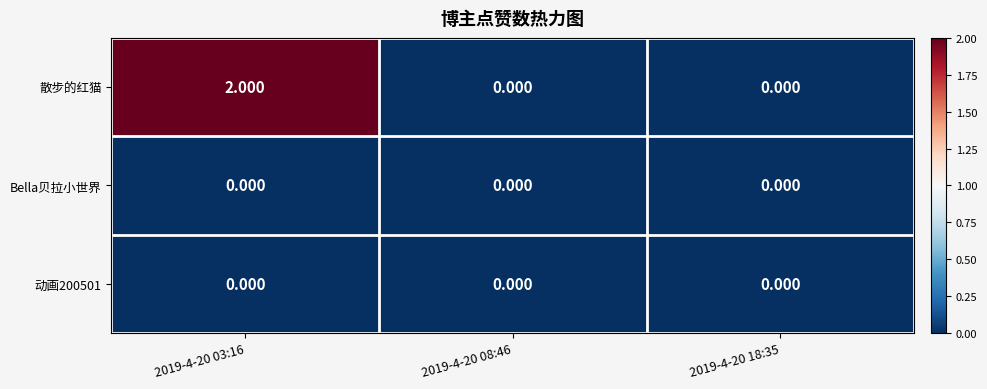

Which series has the largest range (max minus min)?

散步的红猫